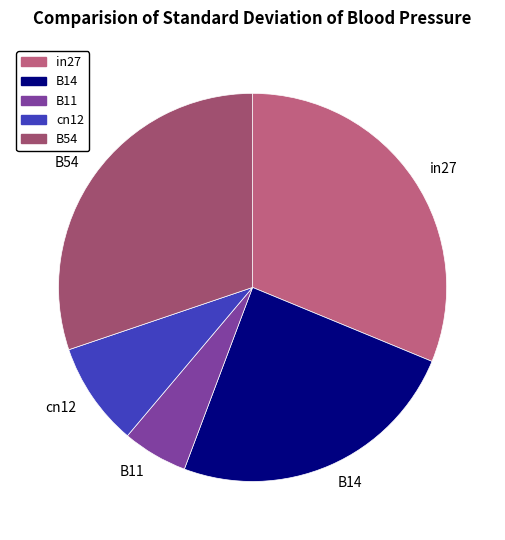

Is it true that B11 is 13% of the pie?

False